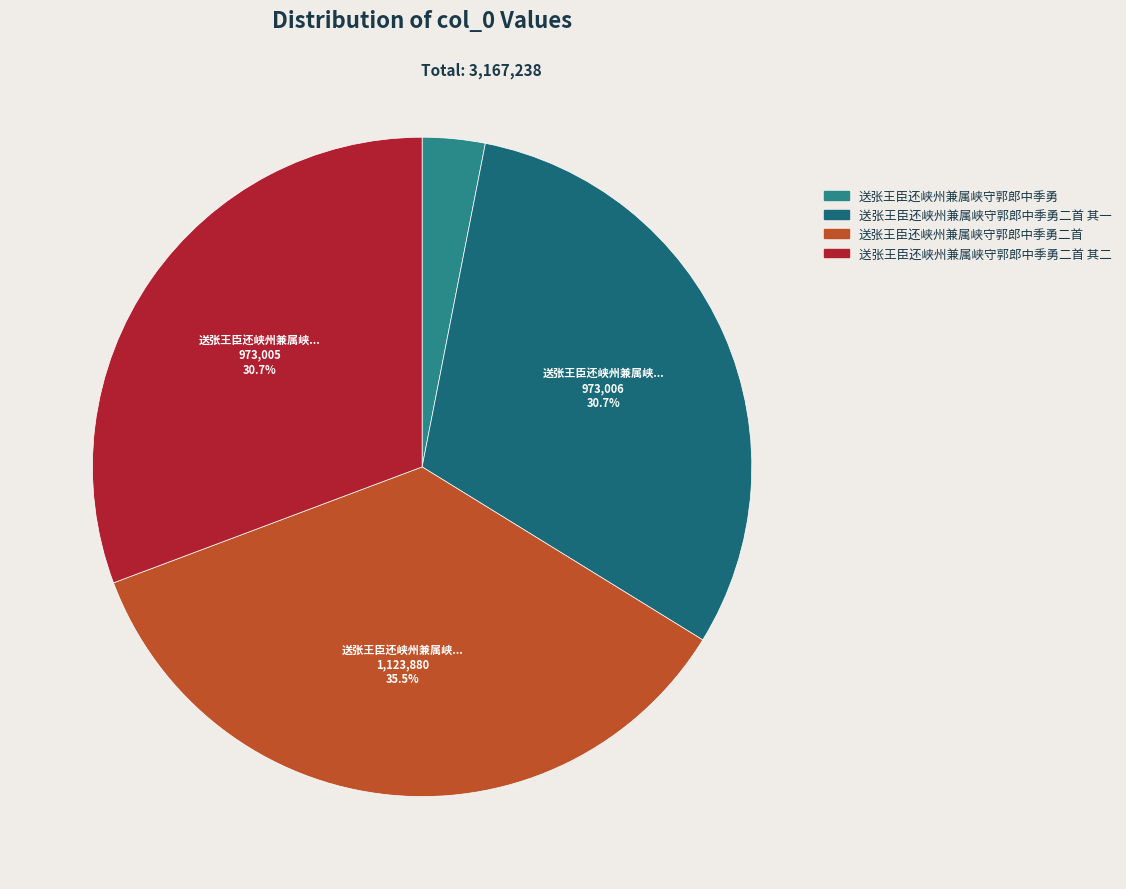

To the nearest percent, what is the average slice percentage?

25%